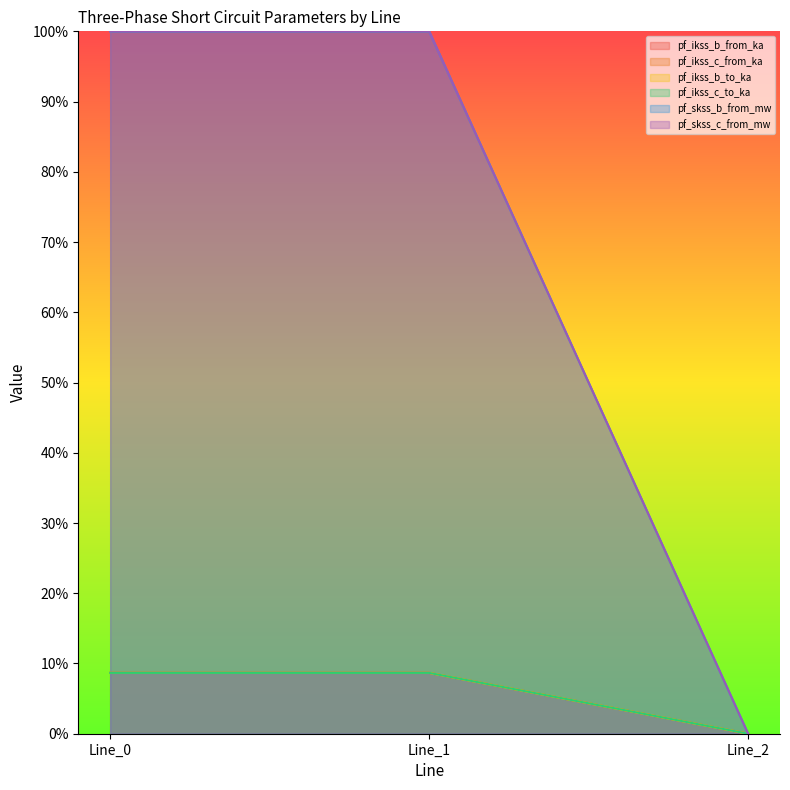

Does the chart display data point markers on the line(s)?

No